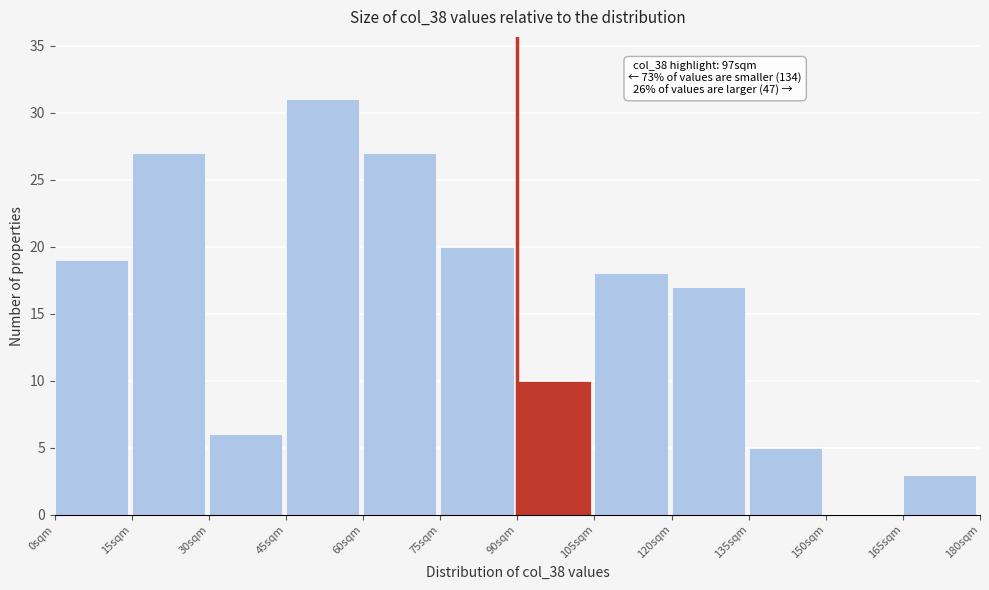

Which range on the x-axis has the tallest bar?

45 to 60